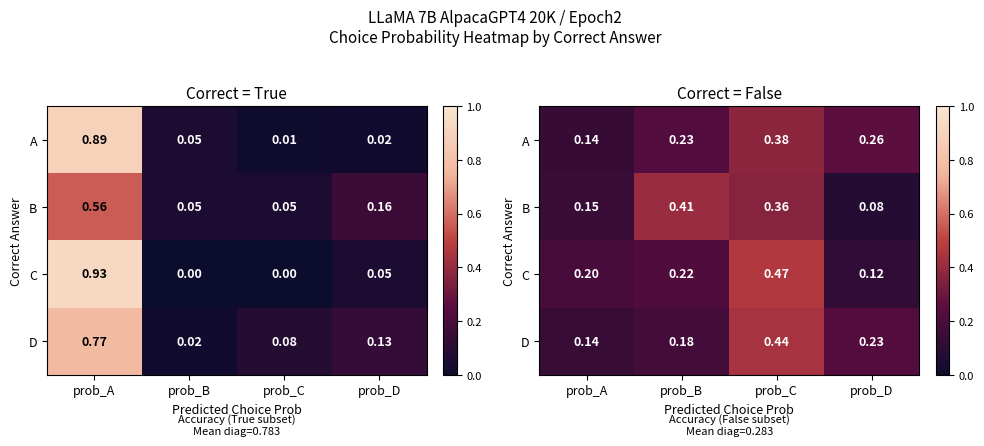

Which category has the highest value in the B series?

prob_B